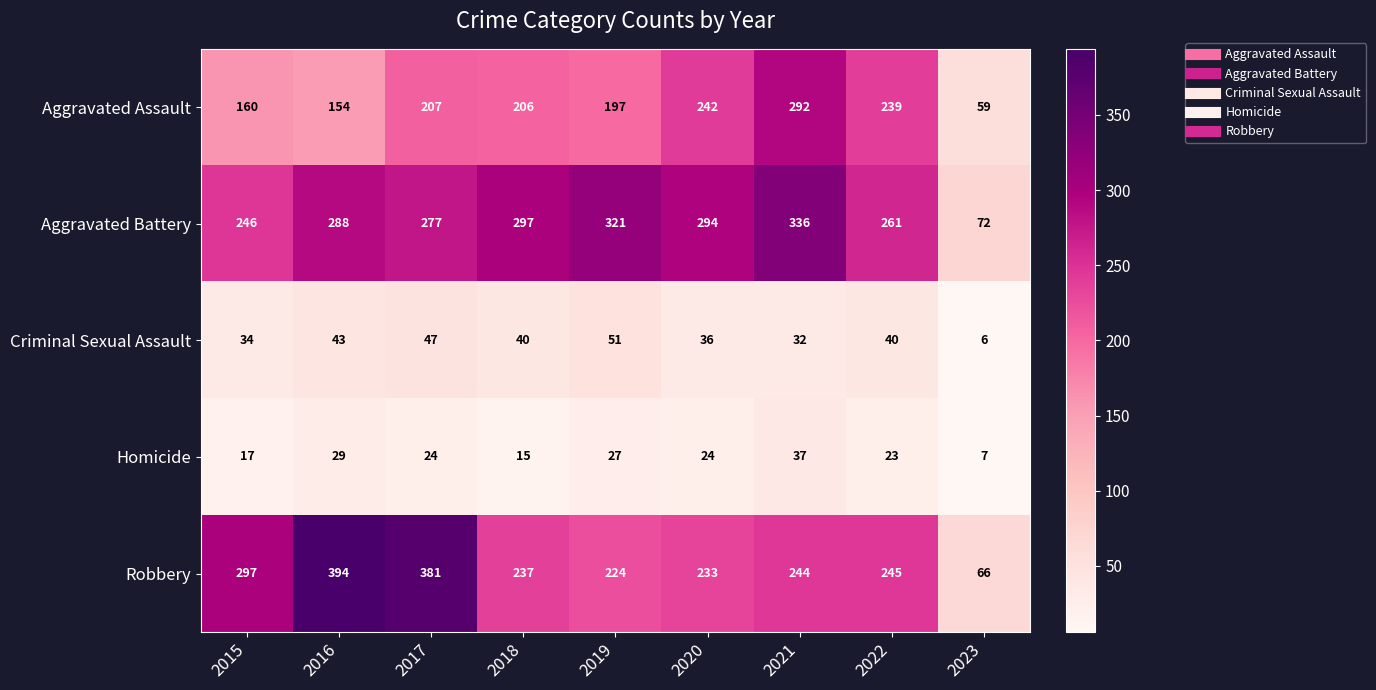

Between 2017 and 2019, which series saw the biggest shift?

Robbery